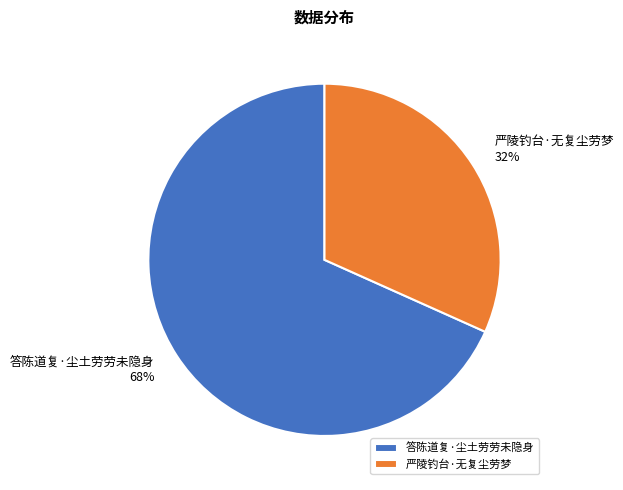

Is it true that 严陵钓台·无复尘劳梦 is 38% of the pie?

False